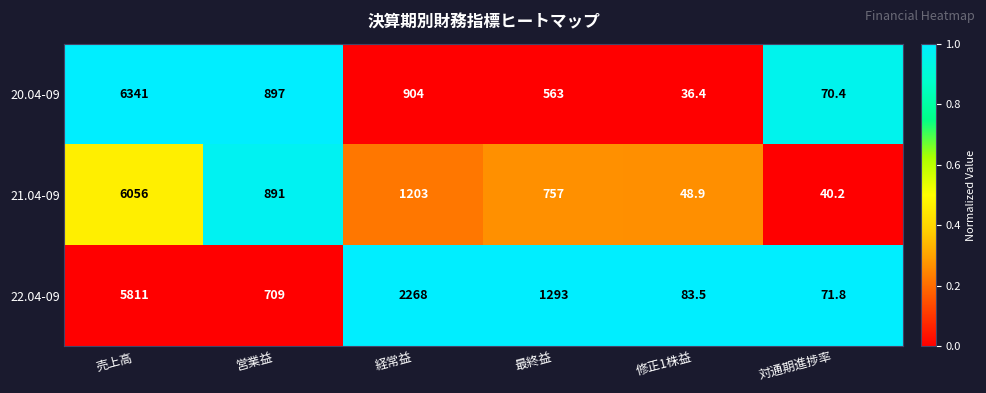

What is the spread (max minus min) of values at 売上高?

530.0